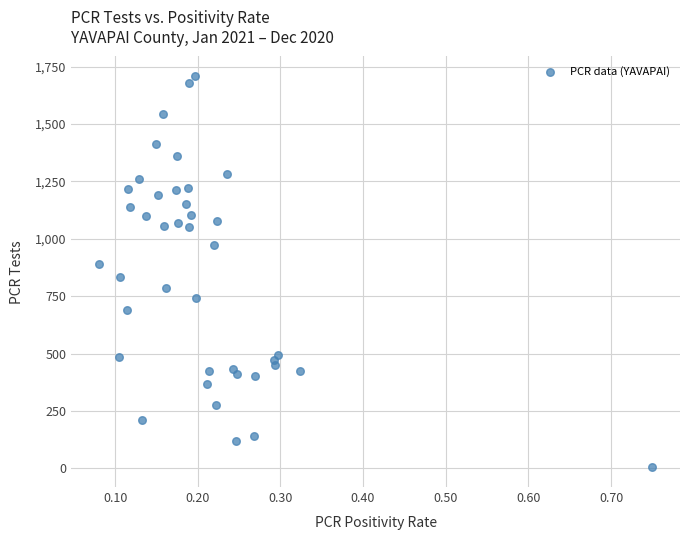

What is the range of Y values (max minus min)?

1705